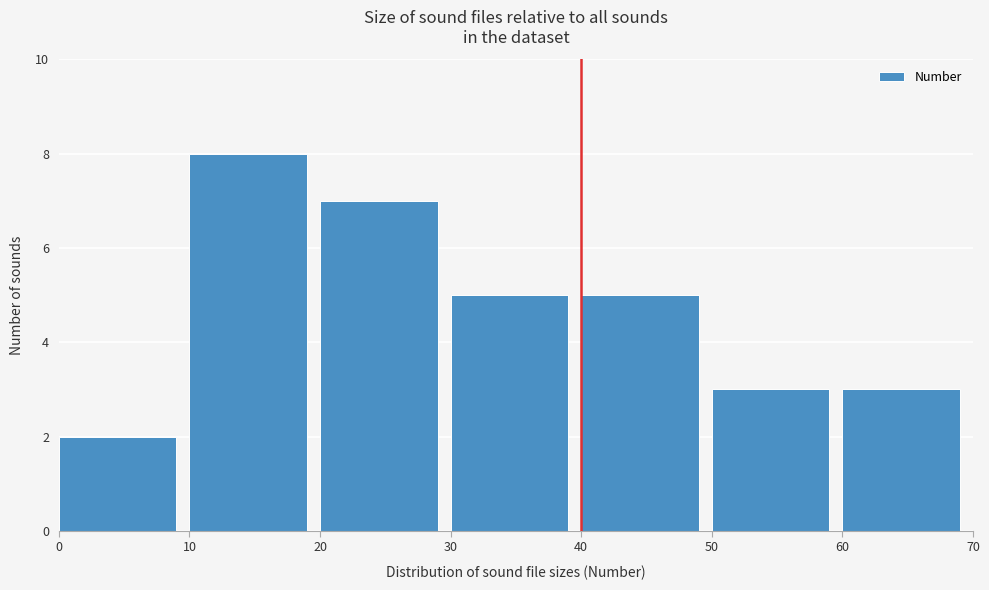

Reading left to right, list every bar in this chart as the range it spans on the x-axis followed by its height. The values are not printed on the chart, so give them approximately, as read against the axis.

0 to 10: 2
10 to 20: 8
20 to 30: 7
30 to 40: 5
40 to 50: 5
50 to 60: 3
60 to 70: 3